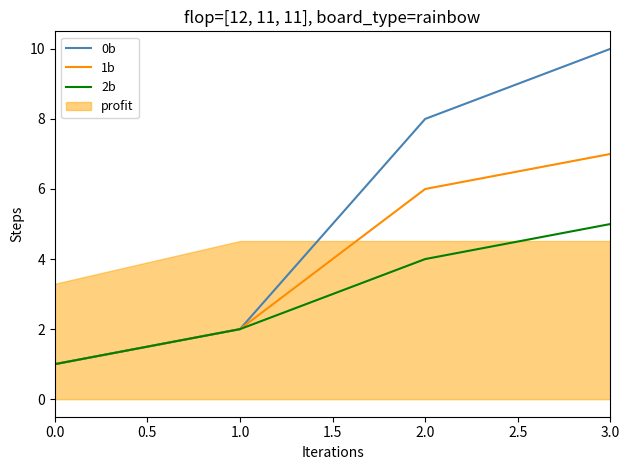

Count the 0b values in the range 2 to 10.

3